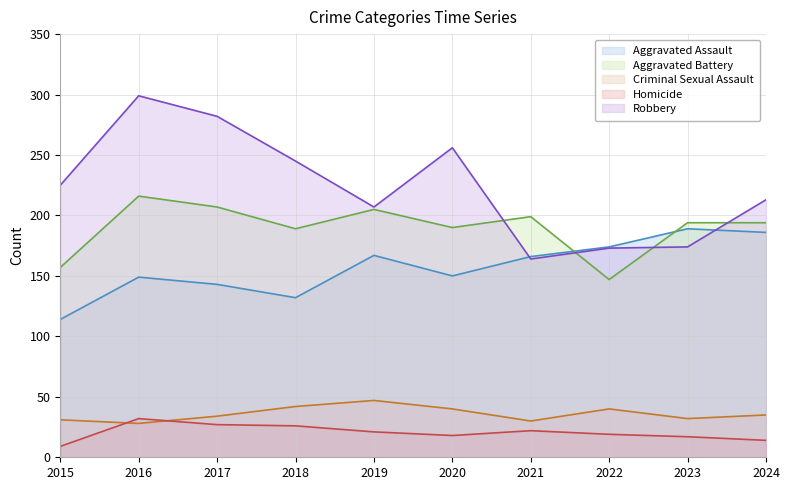

True or false: Robbery and Homicide cross at least once.

False